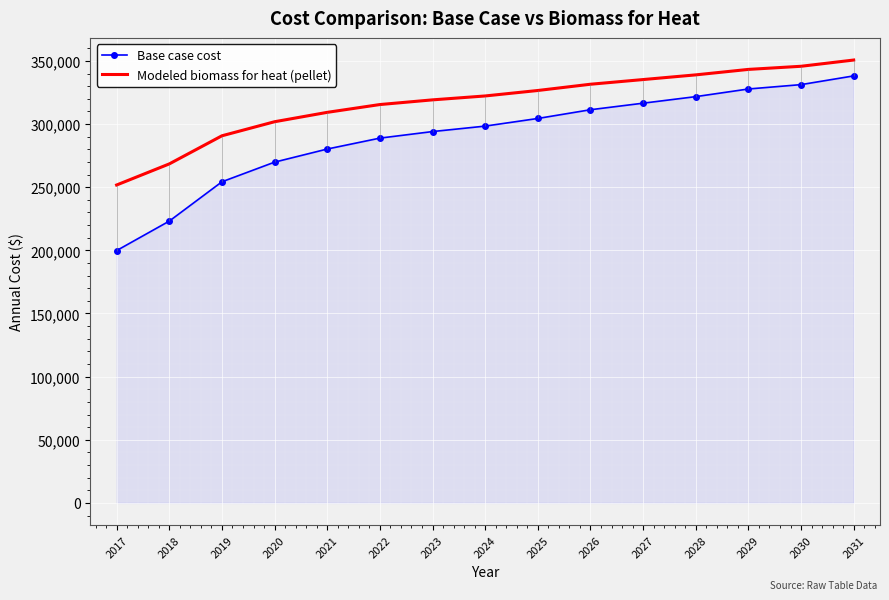

Rank the series by their average value, from highest to lowest.

Modeled biomass for heat (pellet), Base case cost